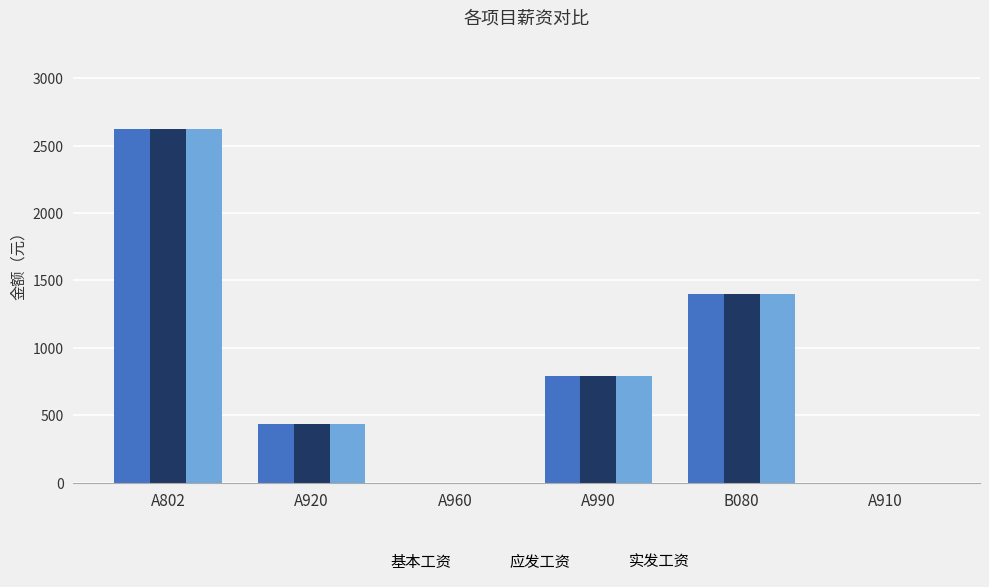

Is it true that 基本工资 equals 2625.0 at A802?

True